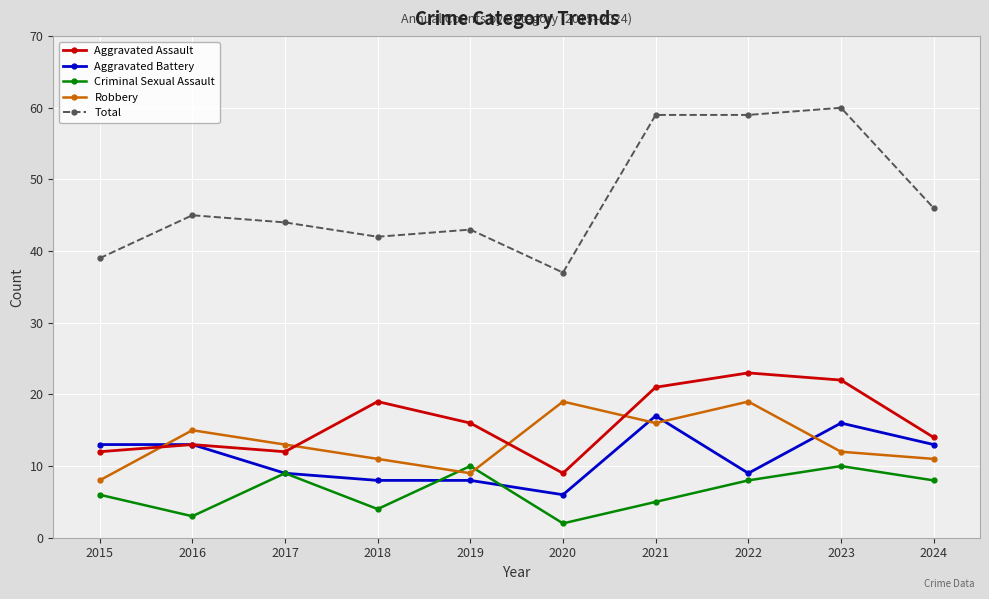

At which label is Robbery closest to 13?

2017